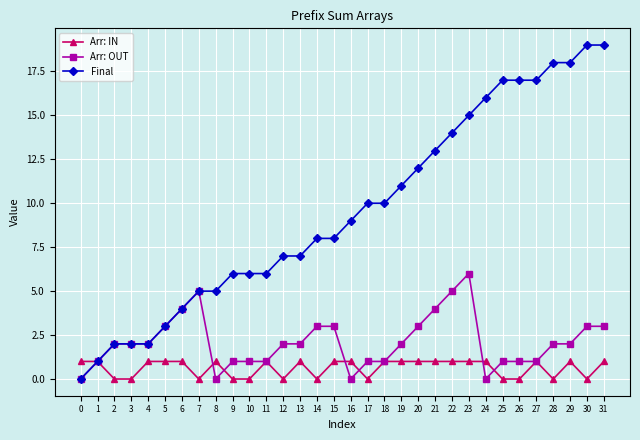

Between 4 and 10, which series saw the biggest shift?

Final